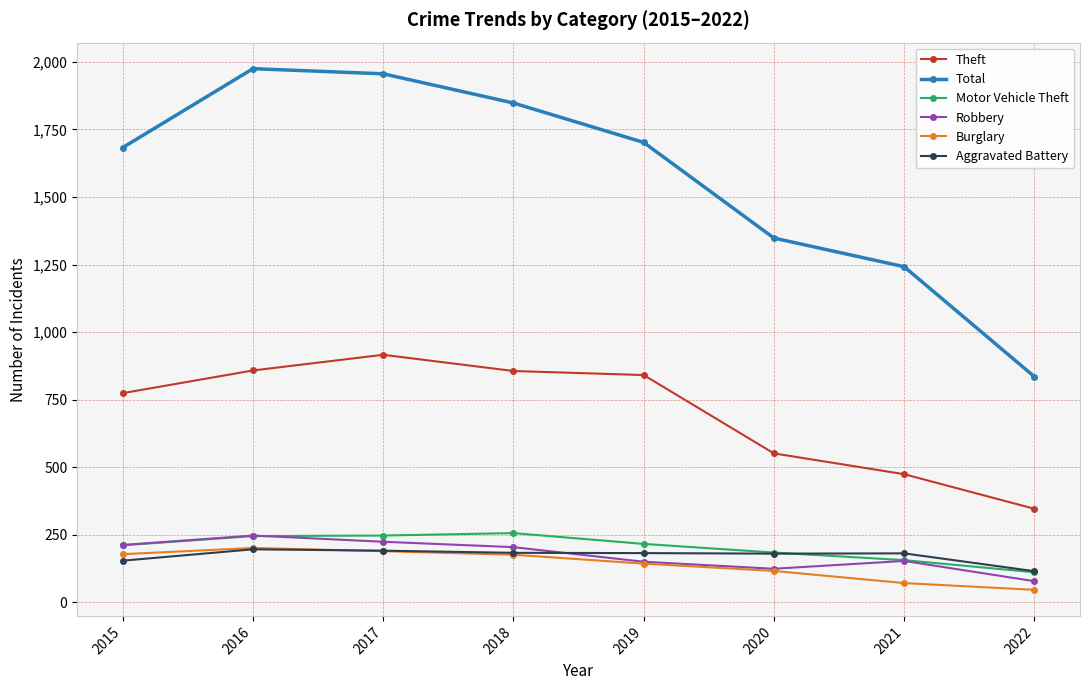

How many distinct data groups are displayed?

6